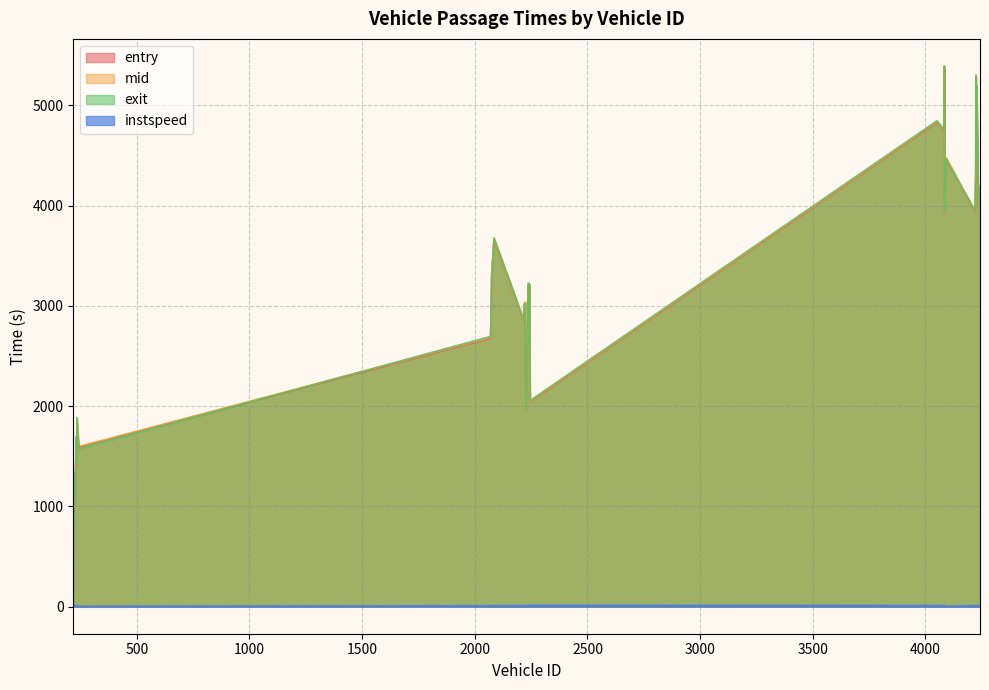

What position from the left is 2245?

13